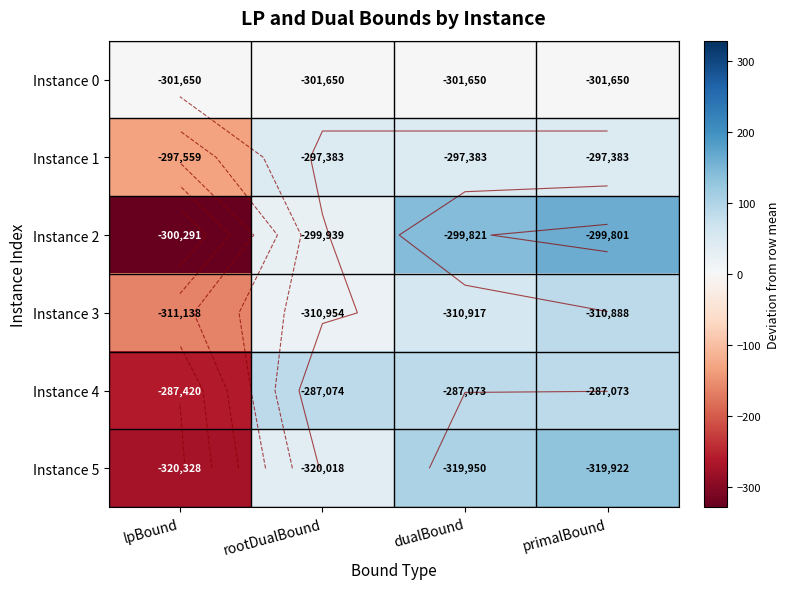

The value of Instance 2 at rootDualBound is 23.8. True or false?

True